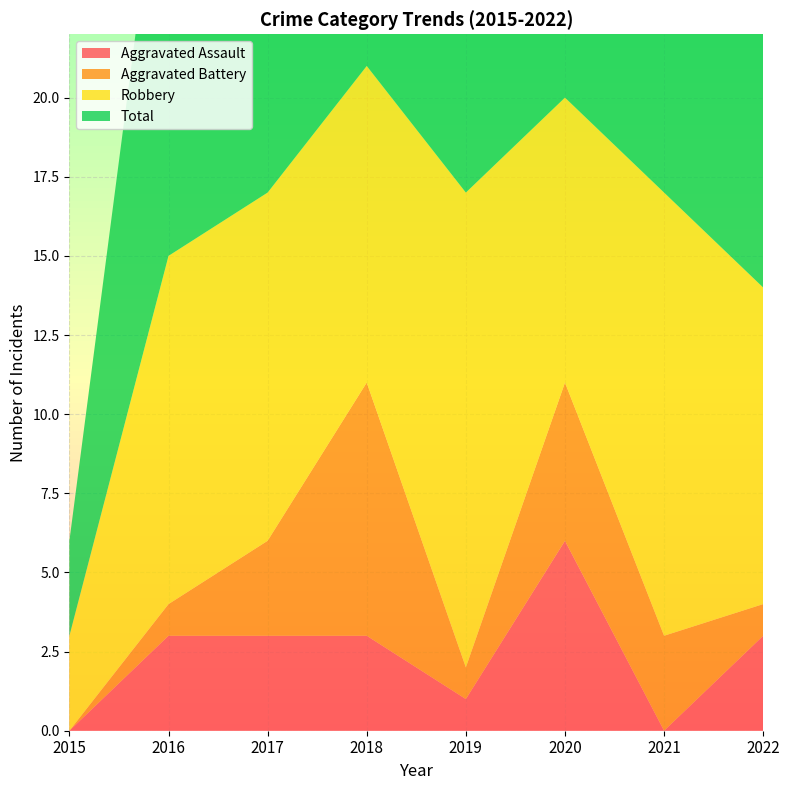

Reading left to right, what are all the values shown in this chart?

Aggravated Assault: 2015=0	2016=3	2017=3	2018=3	2019=1	2020=6	2021=0	2022=3
Aggravated Battery: 2015=0	2016=1	2017=3	2018=8	2019=1	2020=5	2021=3	2022=1
Robbery: 2015=3	2016=11	2017=11	2018=10	2019=15	2020=9	2021=14	2022=10
Total: 2015=3	2016=15	2017=17	2018=21	2019=20	2020=21	2021=18	2022=14